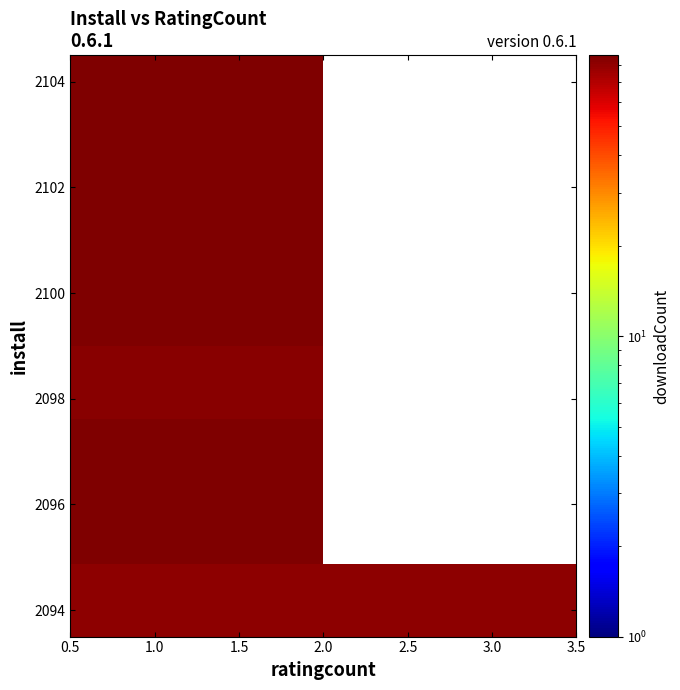

At which category is the sum across all series the highest?

0.5